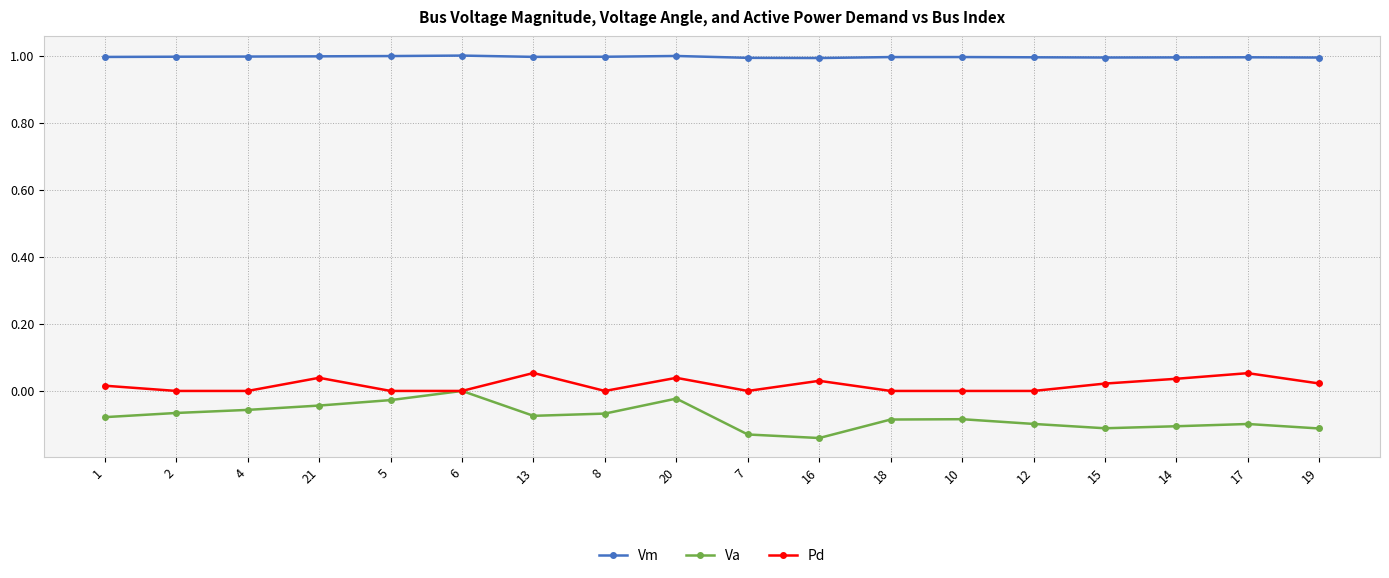

True or false: Vm and Va cross at least once.

False